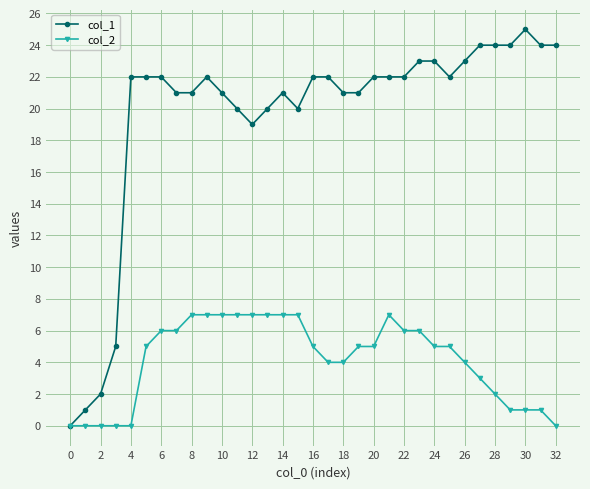

What are all the series names shown in the legend?

col_1, col_2